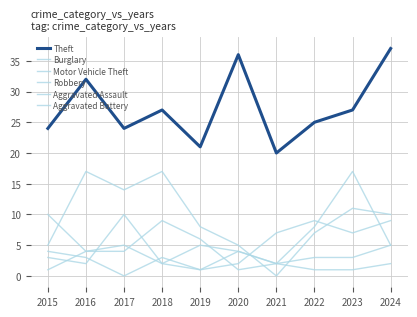

How many lines are shown in the chart?

6